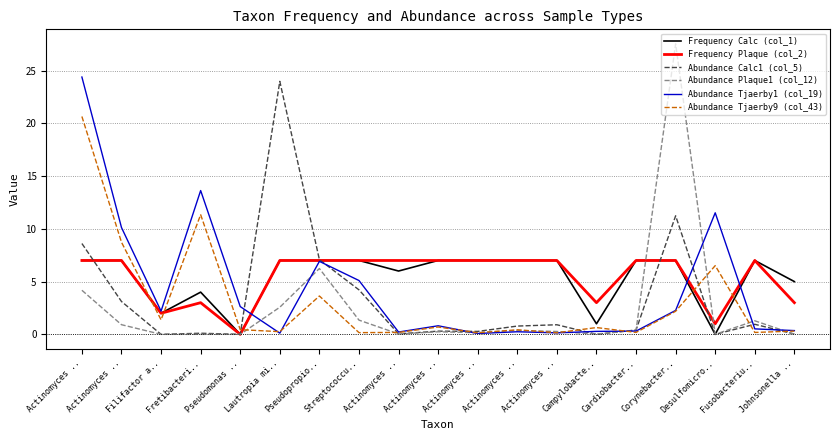

Where is the first local minimum for Frequency Plaque (col_2)?

Filifactor a..